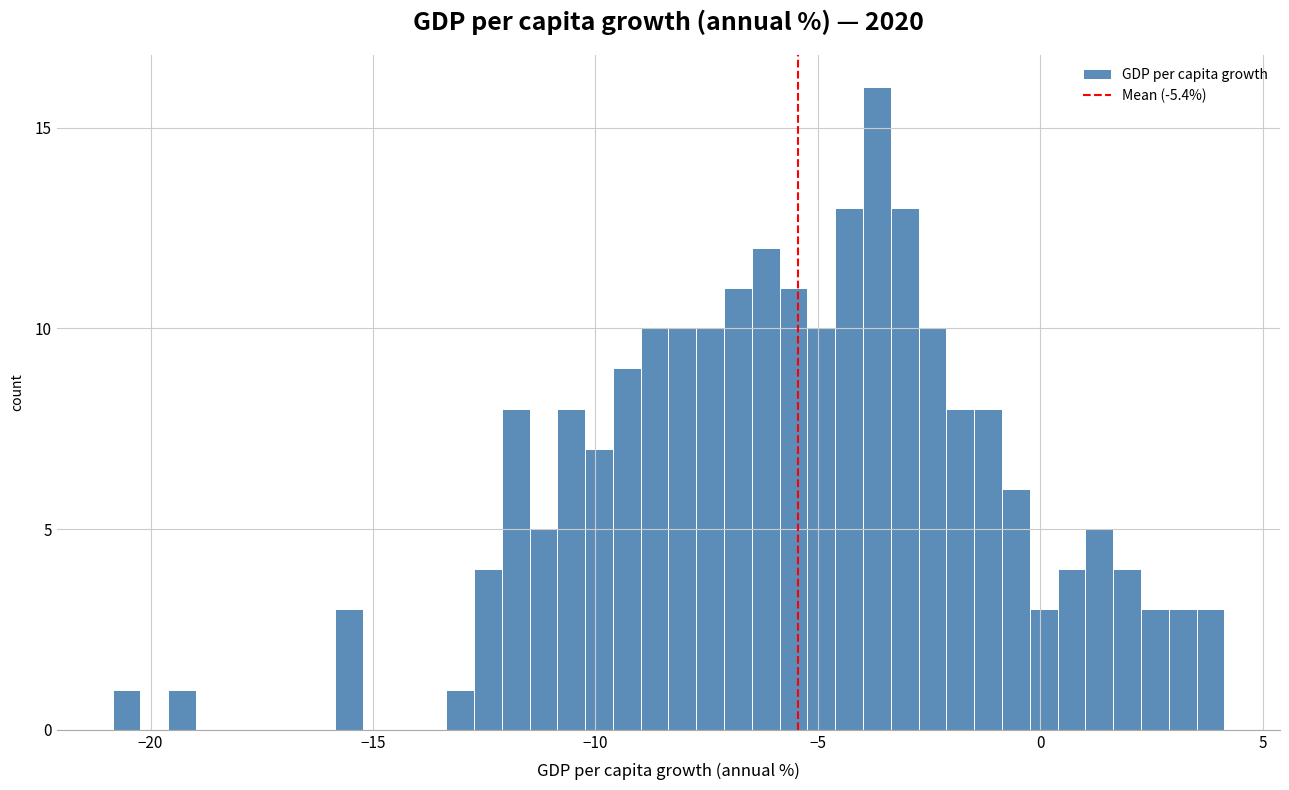

Around what value on the x-axis is the tallest bar? Give the approximate position of its centre, as read against the axis.

-3.5